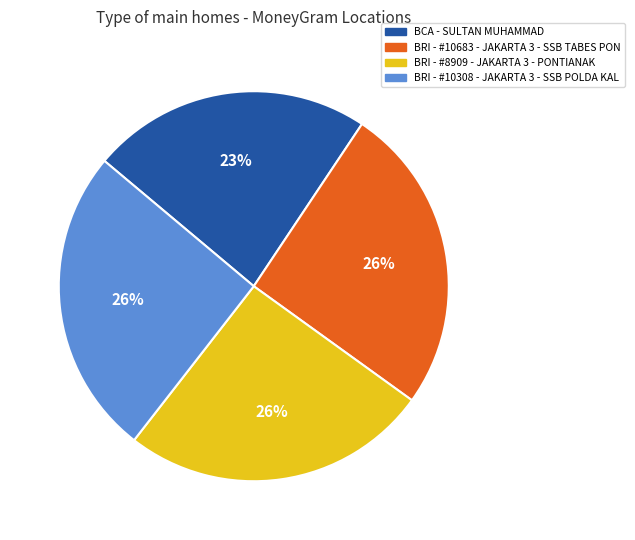

Do BRI - #10683 - JAKARTA 3 - SSB TABES PON and BRI - #8909 - JAKARTA 3 - PONTIANAK together represent more than half of the pie?

Yes